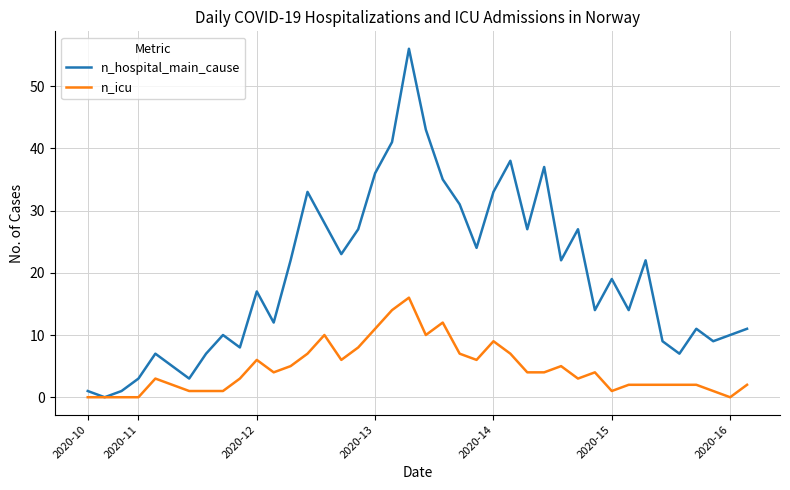

How many lines are shown in the chart?

2